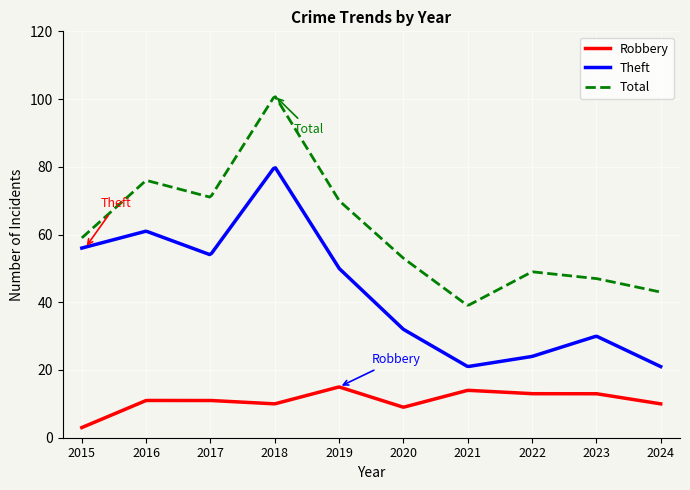

True or false: Theft and Robbery cross at least once.

False